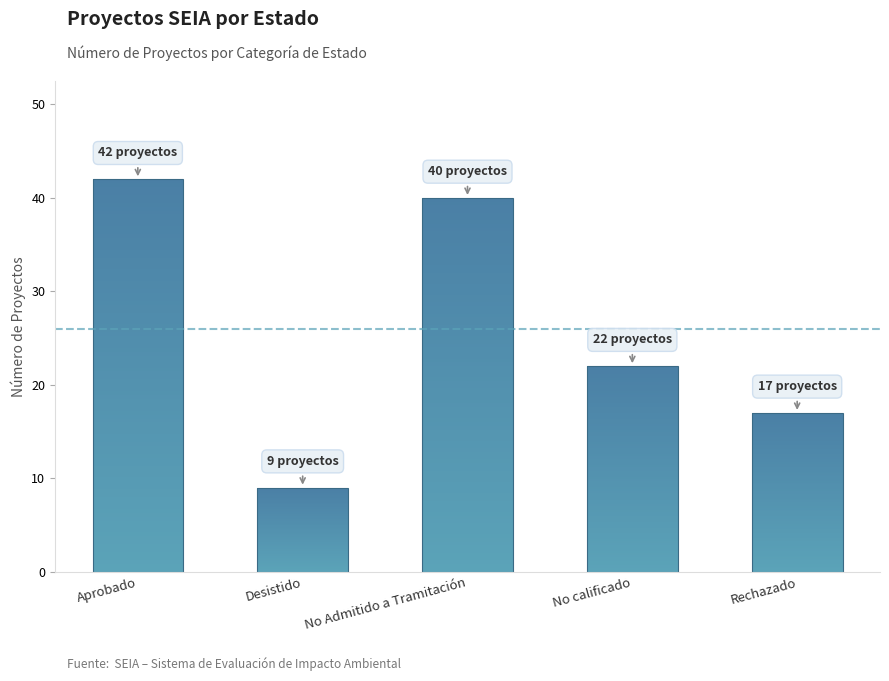

Read the value at Desistido, to the nearest 5.

10